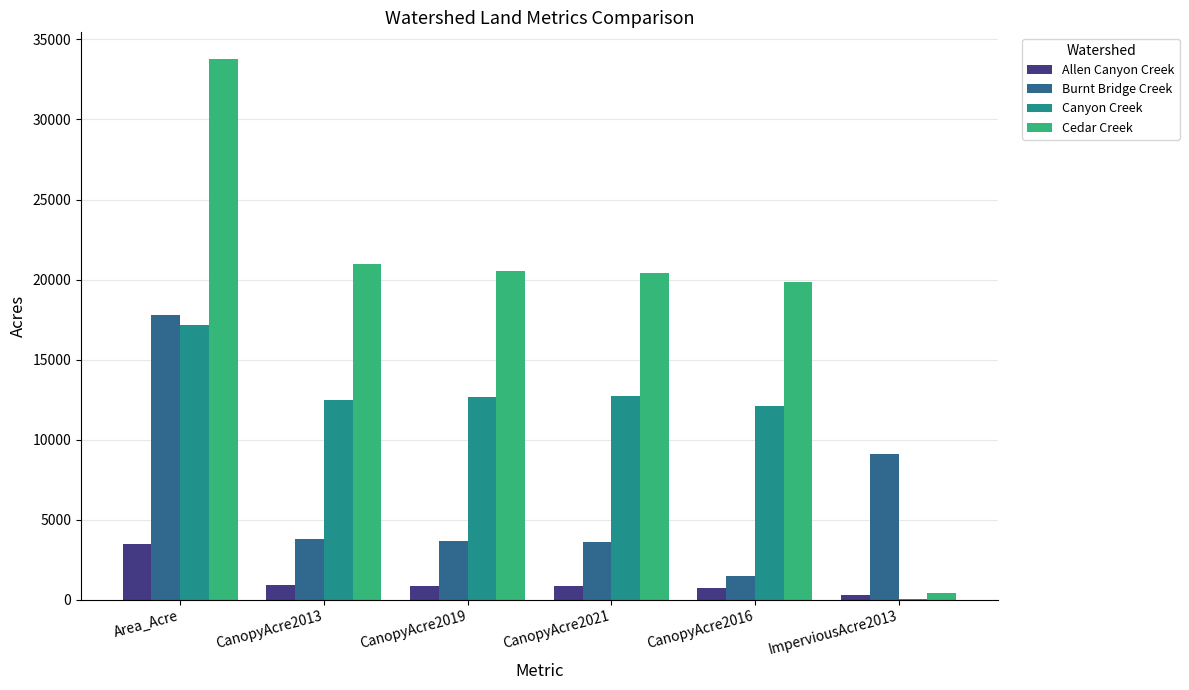

What is the total value across all series at CanopyAcre2013?

38177.2